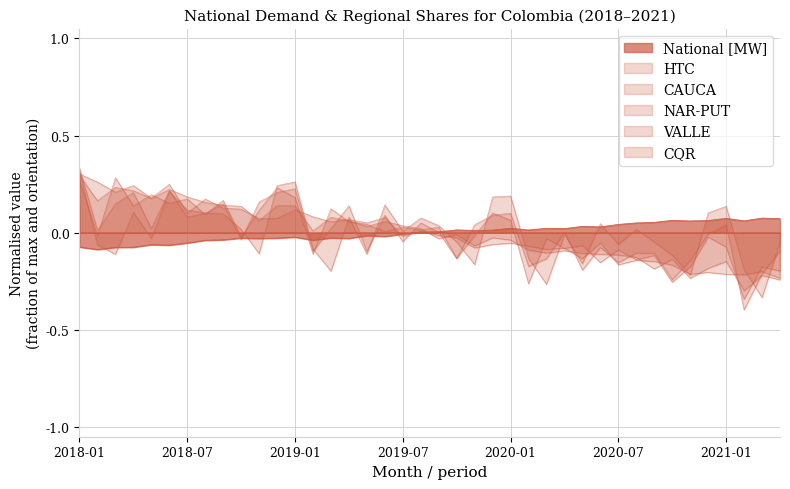

At which label does CAUCA reach its minimum?

2021-02